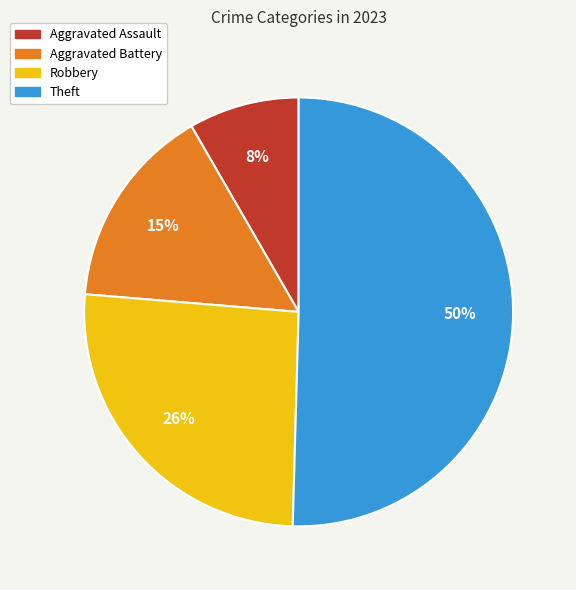

What percentage is the Robbery slice, to the nearest percent?

26%